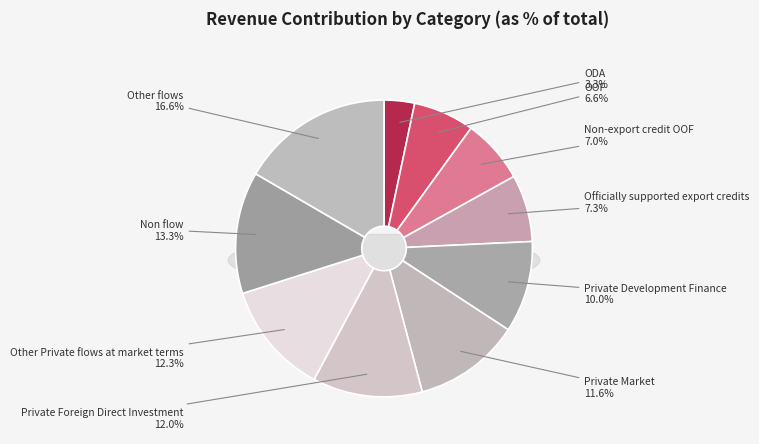

Is it true that Other Private flows at market terms is 12% of the pie?

True